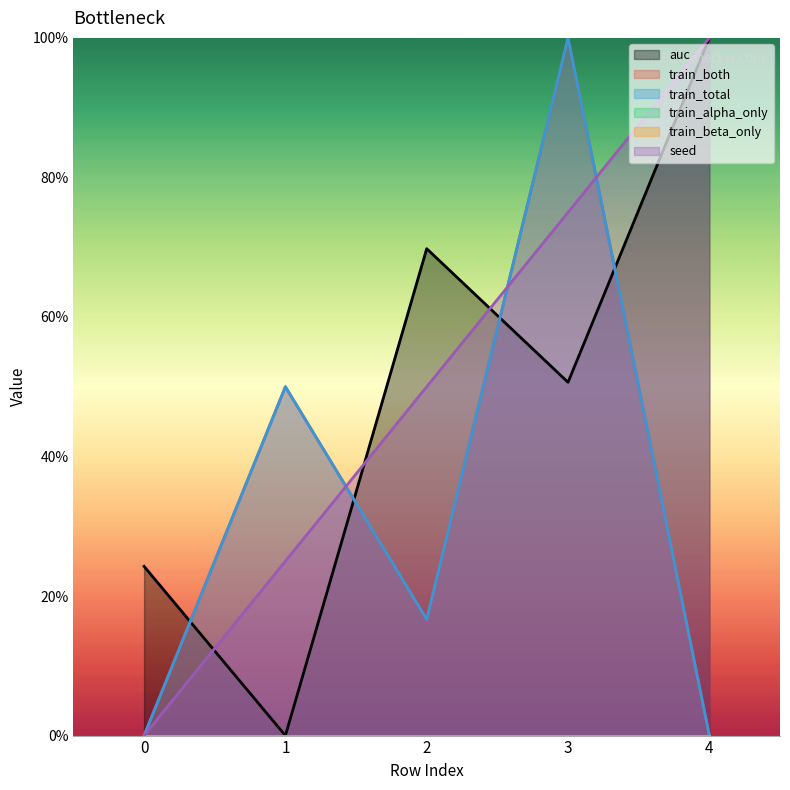

True or false: seed has more than 2 interior local peaks.

False